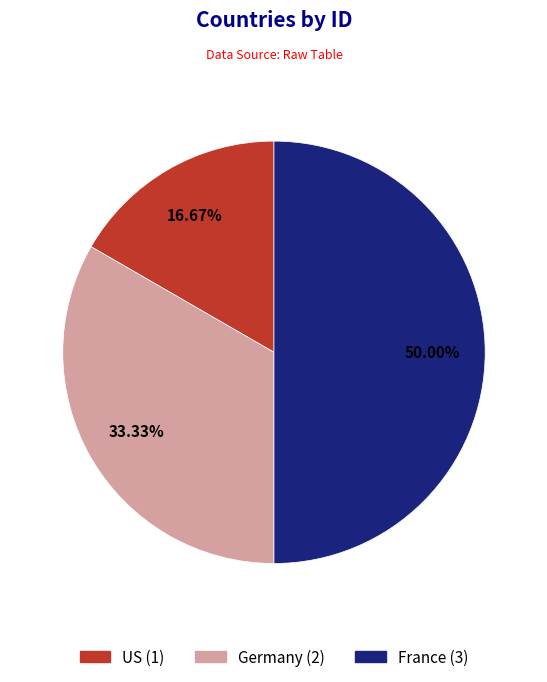

How many slices are in this pie chart?

3